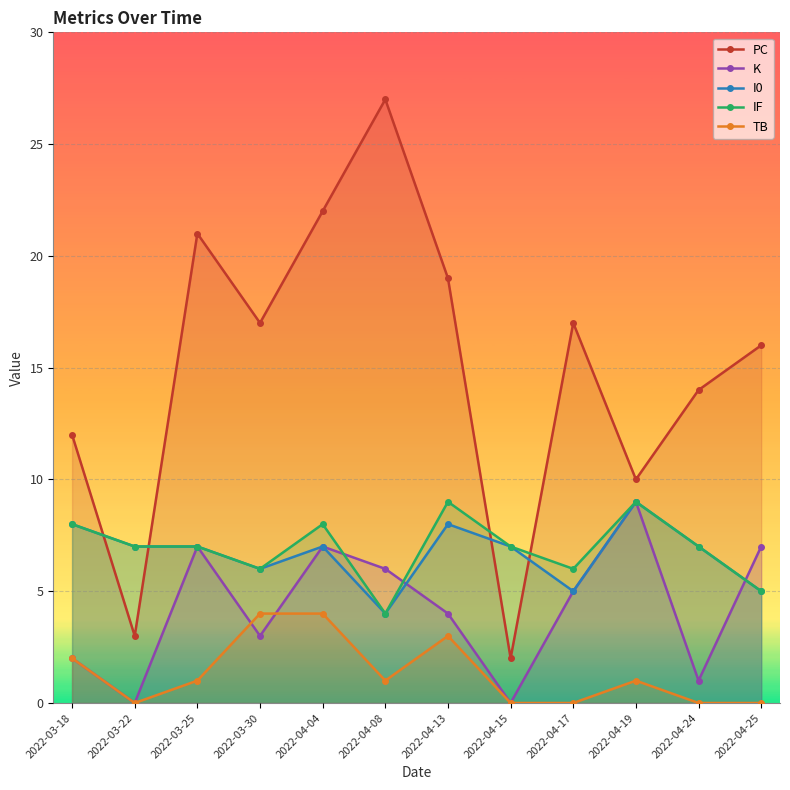

What is the sum of all TB values?

16